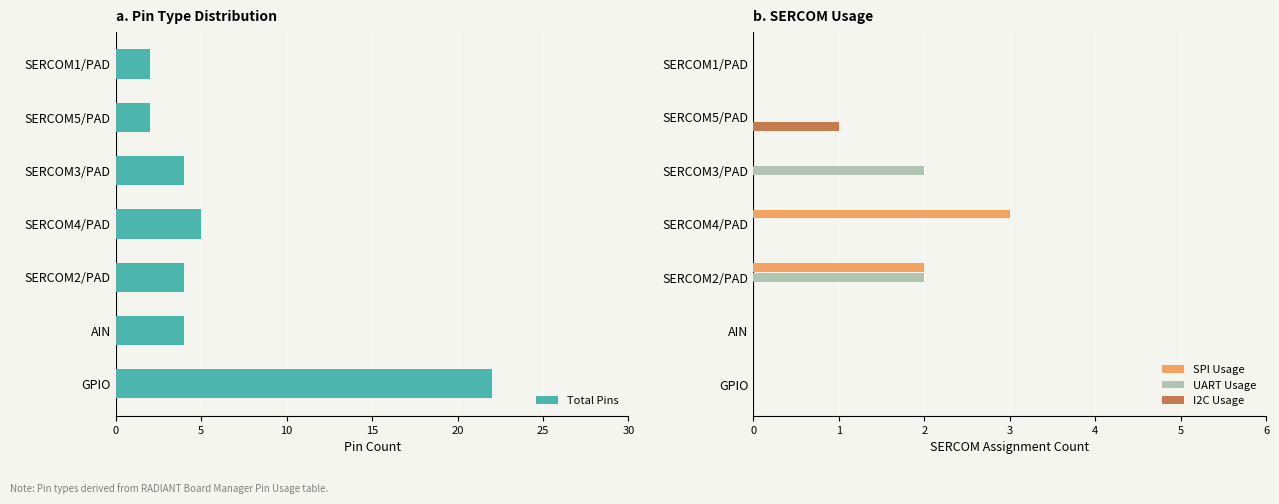

True or false: UART Usage has a value of 2 at SERCOM2/PAD.

True